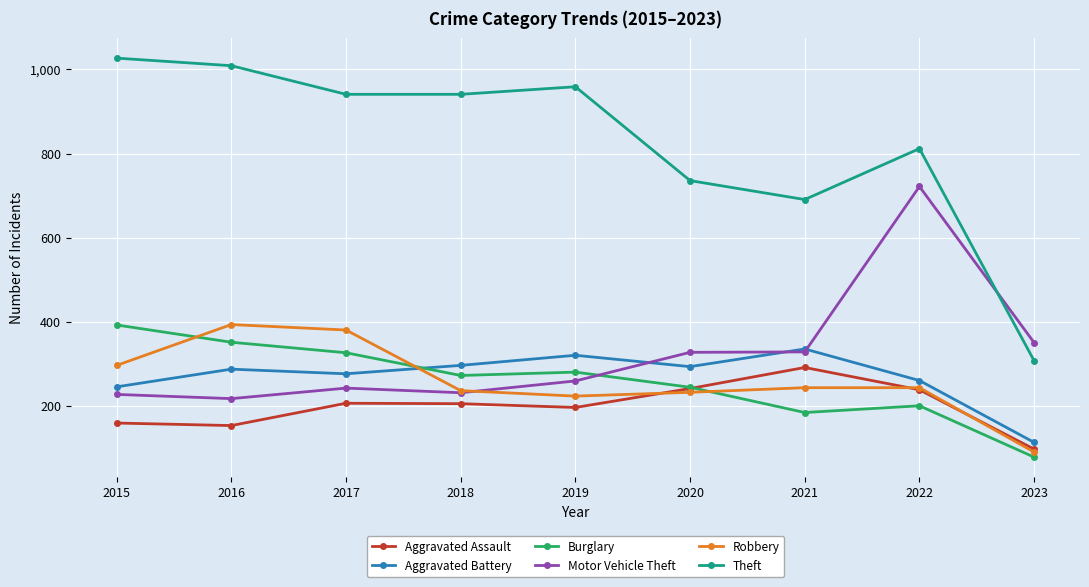

True or false: Aggravated Assault and Aggravated Battery cross at least once.

False